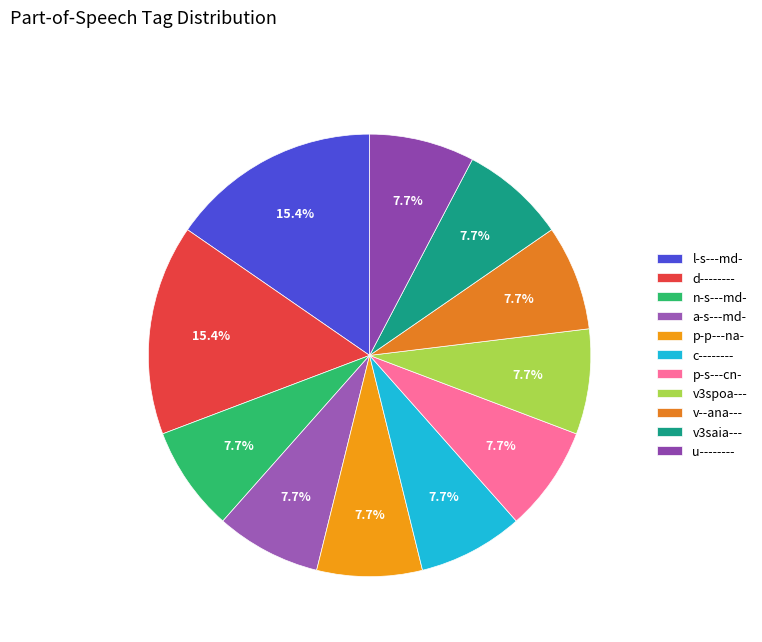

How much of the chart is everything except c--------?

92.3%